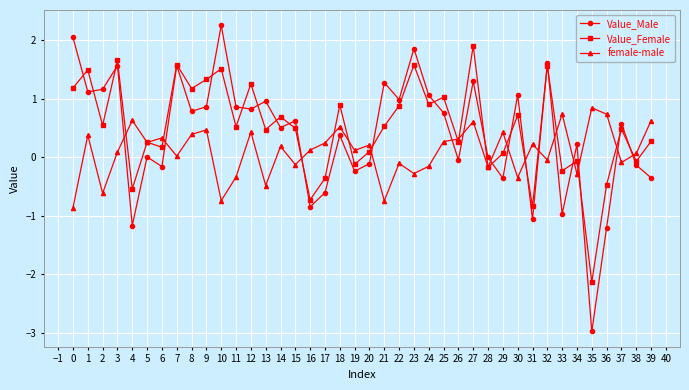

Is it true that female-male equals 0.1 at 9?

False